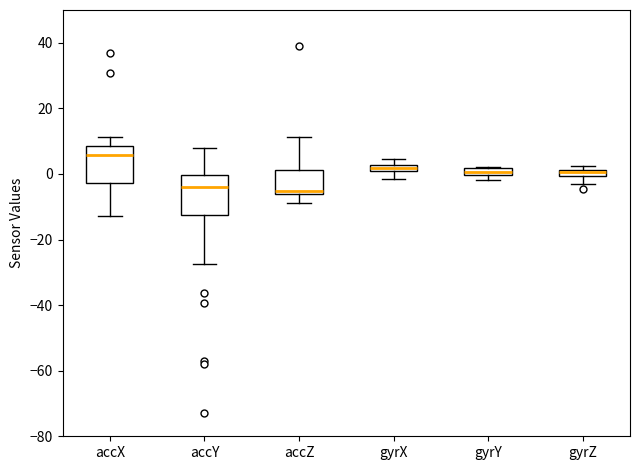

Which box's median line is the highest?

accX